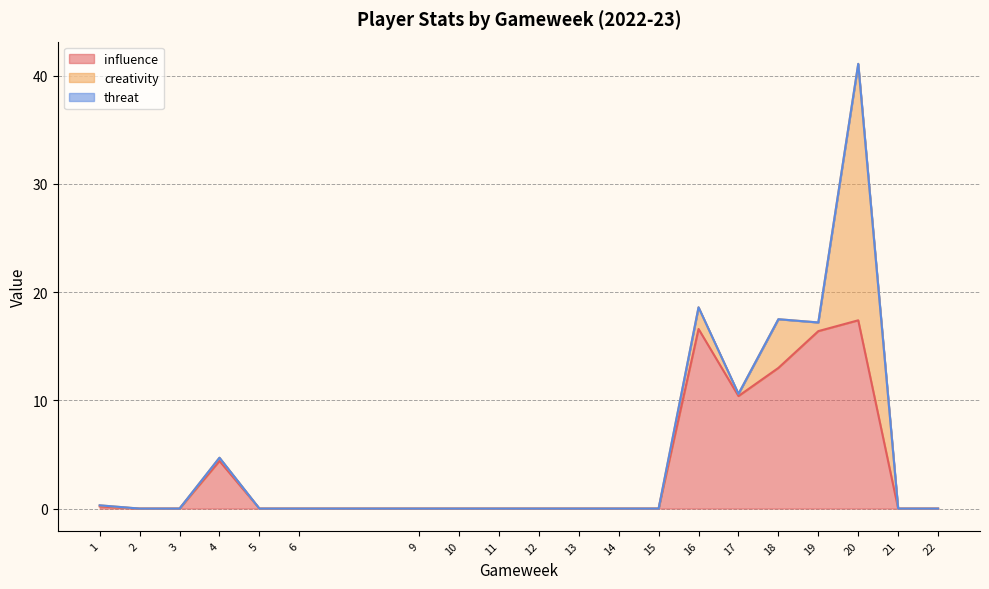

Between 12 and 20, which series saw the biggest shift?

creativity